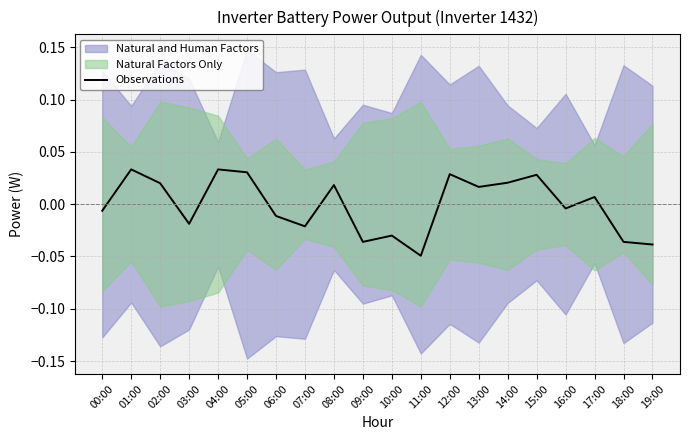

What is the difference between the maximum and minimum values?

0.1